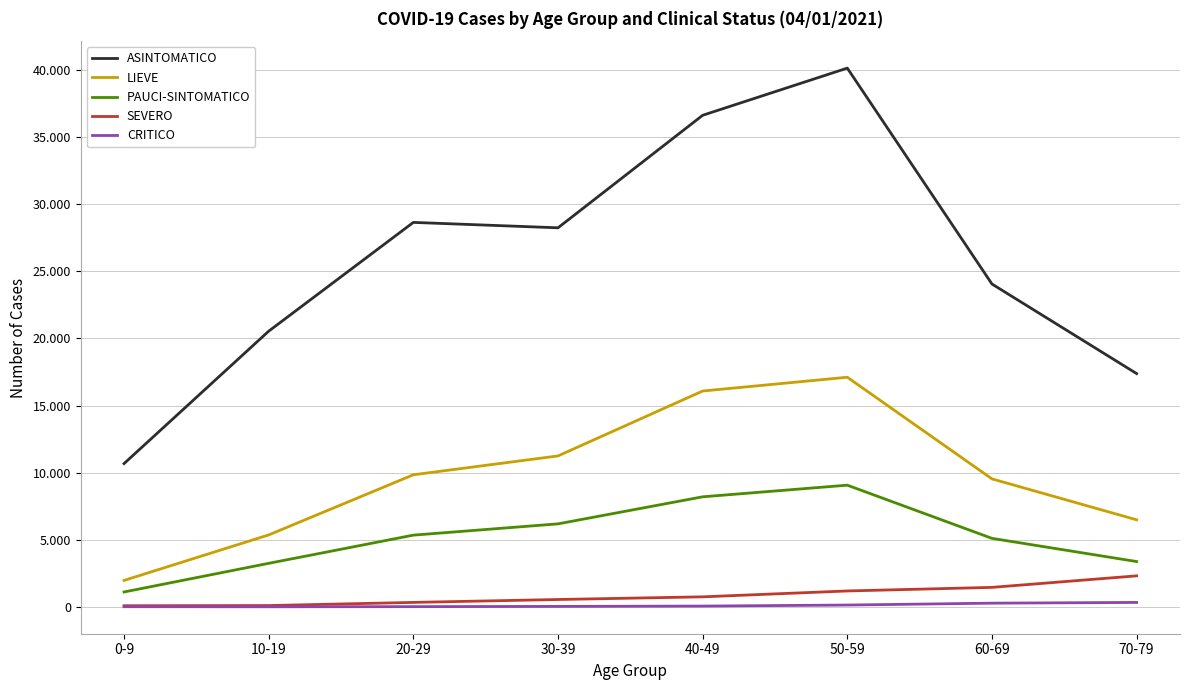

Rank the series at 50-59 from highest to lowest value.

ASINTOMATICO, LIEVE, PAUCI-SINTOMATICO, SEVERO, CRITICO